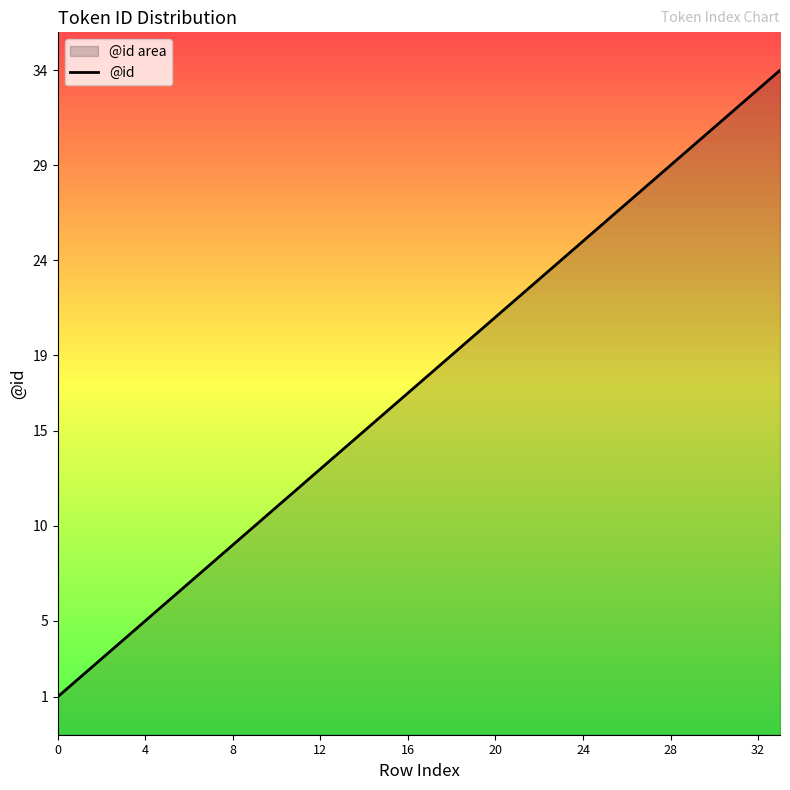

True or false: the data shows 6 at 15.

False